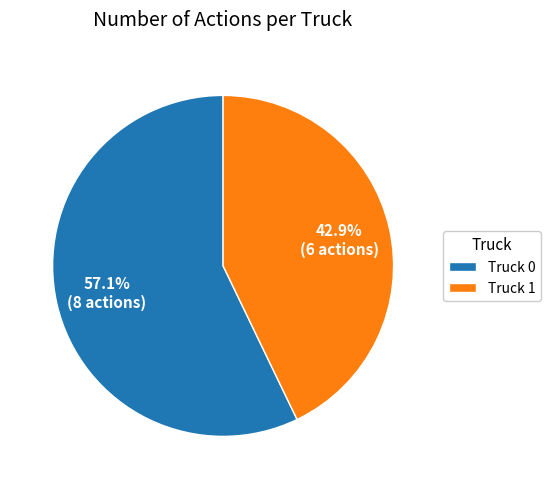

To the nearest percent, what percentage of the pie is Truck 1?

43%